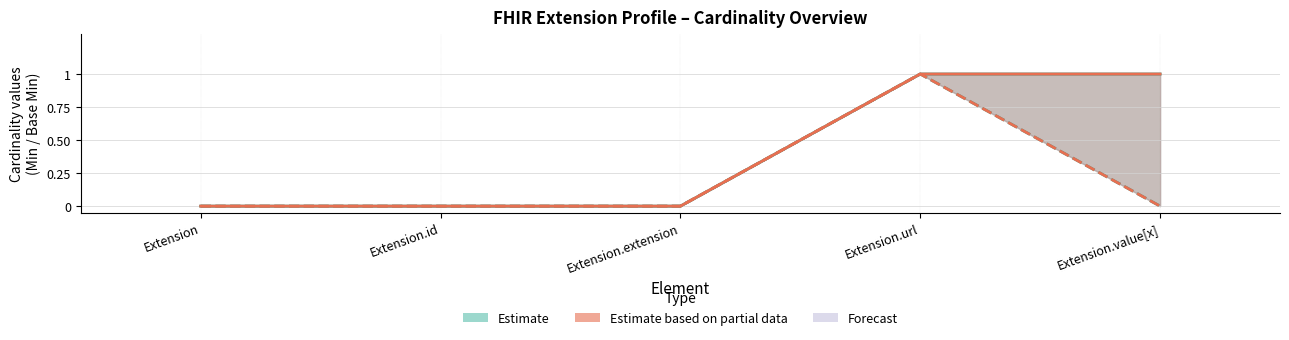

What is the label of the 1st point from the right?

Extension.value[x]